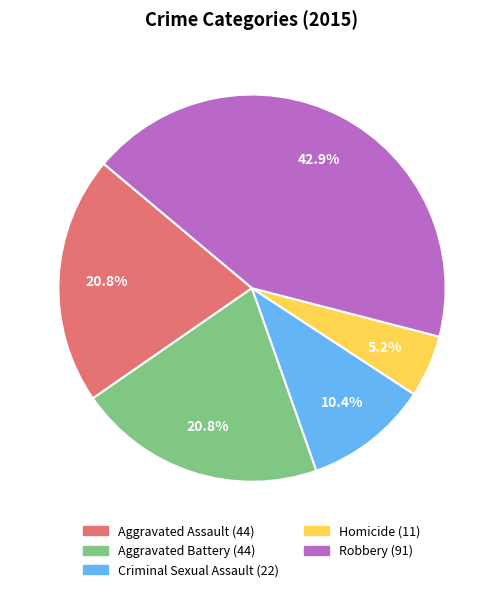

How much of the chart is everything except Aggravated Assault?

79.2%